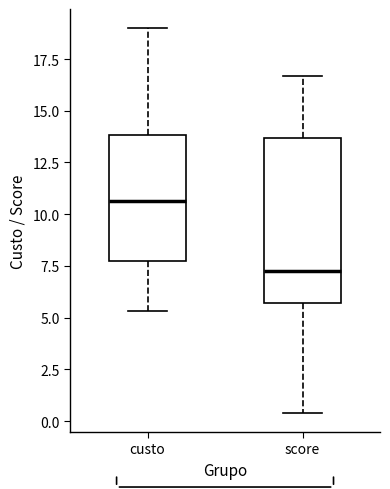

Which box has the lowest median line?

score